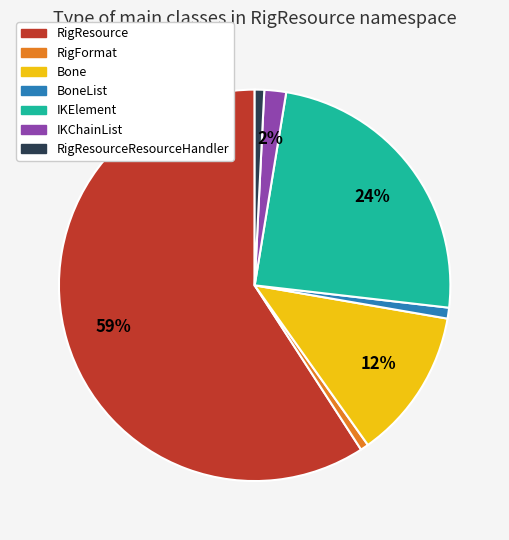

To the nearest percent, what is the difference between the largest and smallest slice percentages?

58%